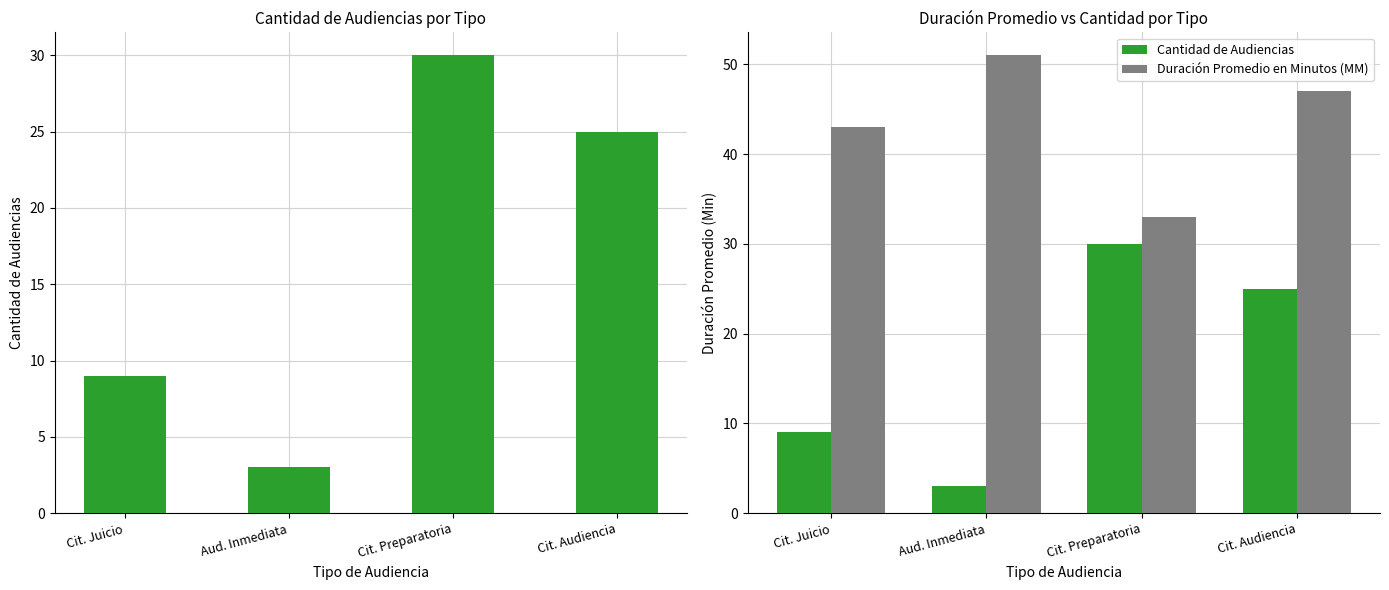

What is the sum of all Cantidad de Audiencias values?

67